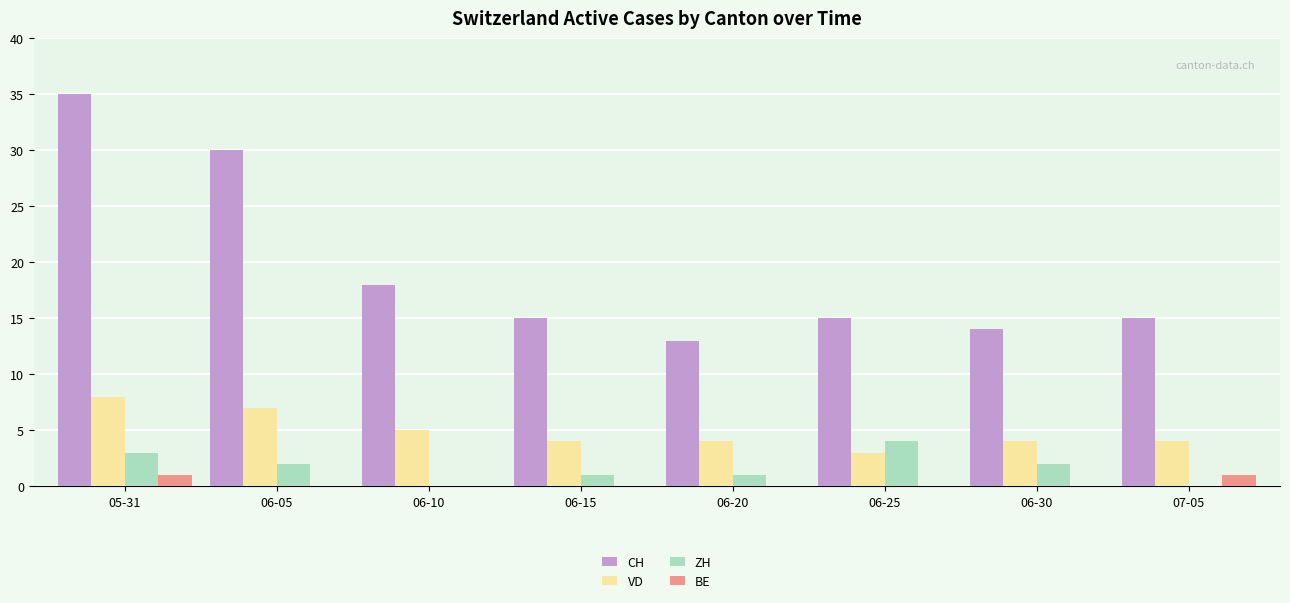

What is the sum of all VD values?

39